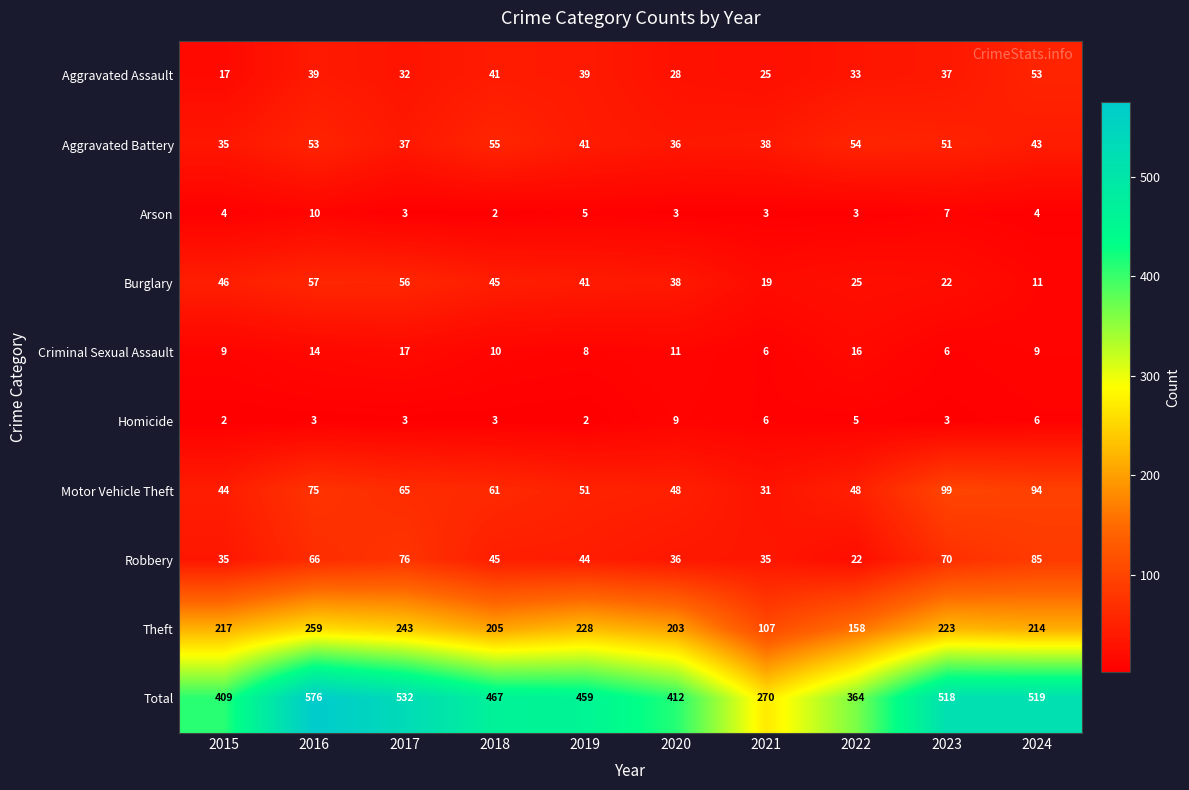

Between 2015 and 2020, which series saw the biggest shift?

Theft